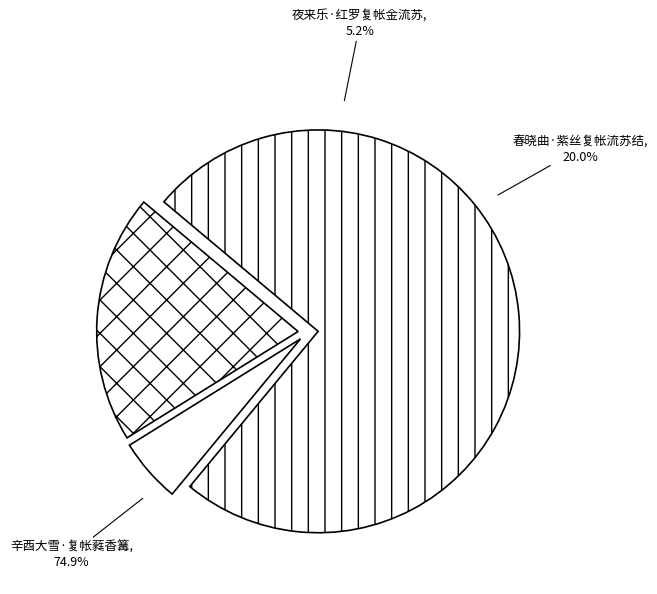

Between 春晓曲·紫丝复帐流苏结 and 辛酉大雪·复帐蕤香篝, which is larger?

辛酉大雪·复帐蕤香篝